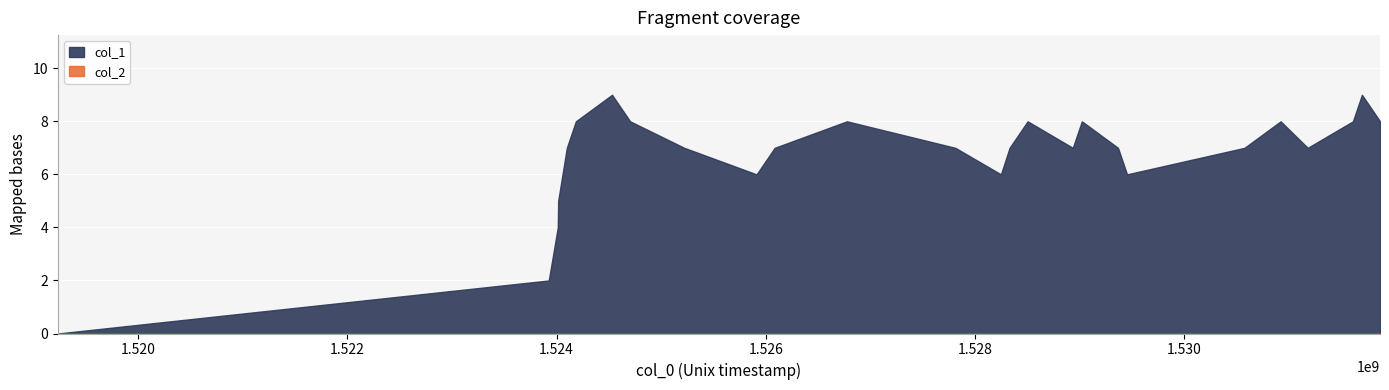

True or false: col_2 and col_1 intersect in this chart.

False